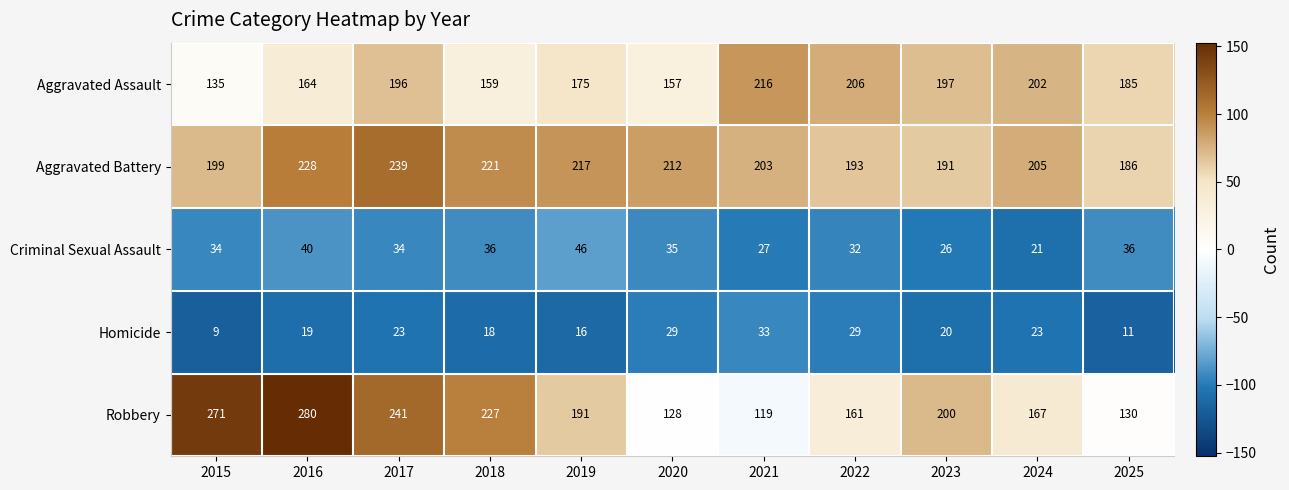

True or false: Homicide has a value of 25 at 2016.

False